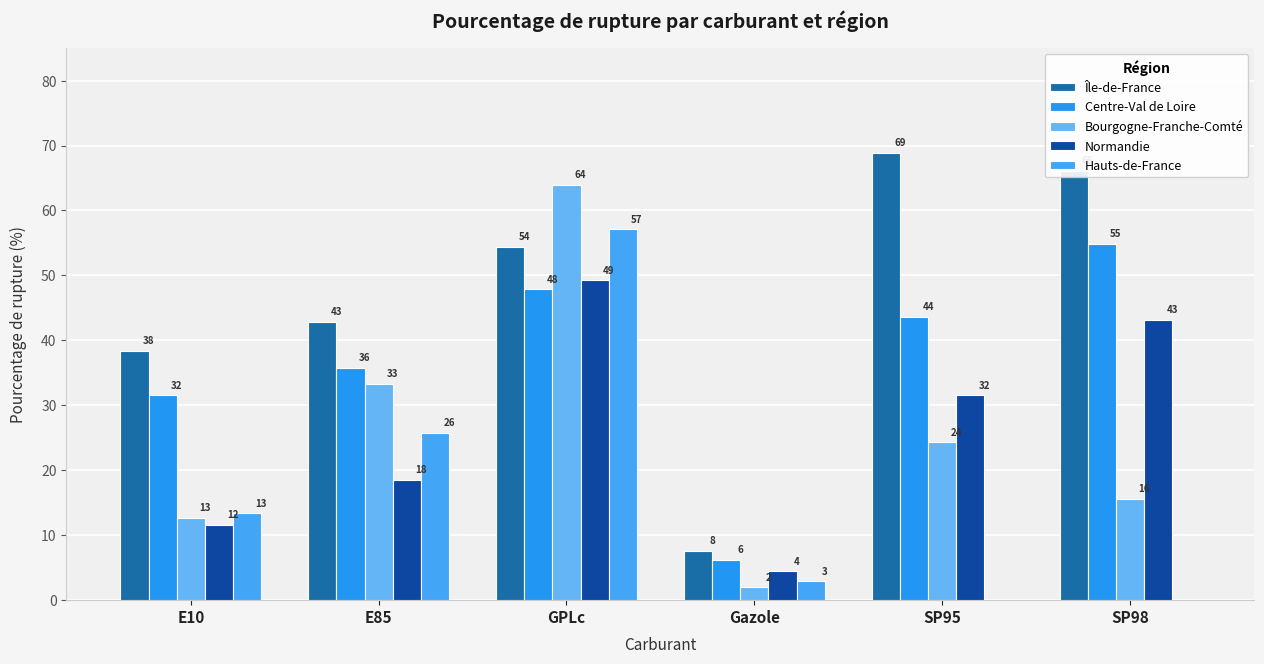

What is the difference between the maximum and second lowest values in the Île-de-France series?

30.5